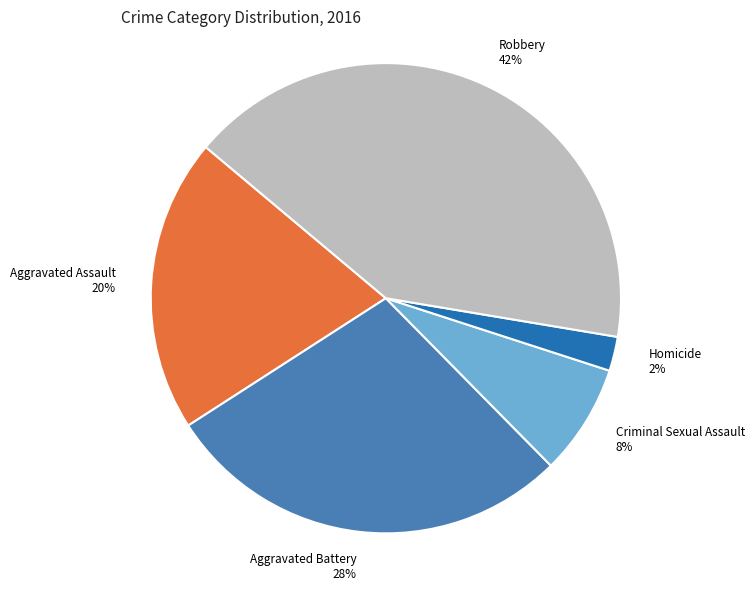

True or false: Aggravated Assault accounts for 20% of the total.

True